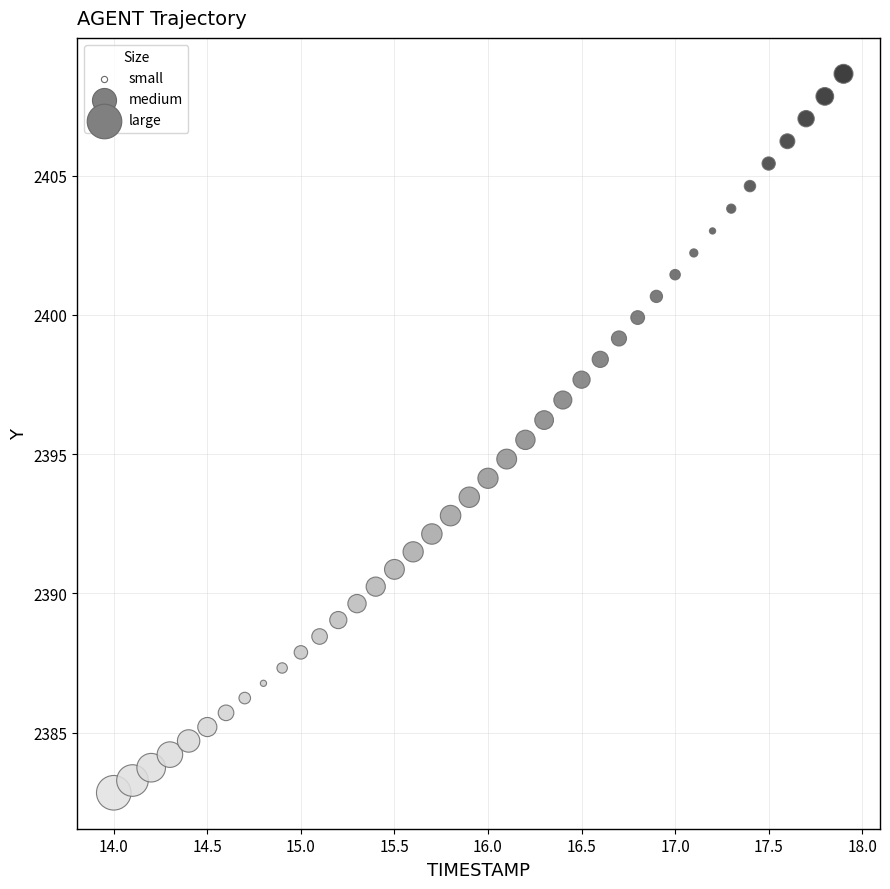

What is the range of Y values (max minus min)?

25.8